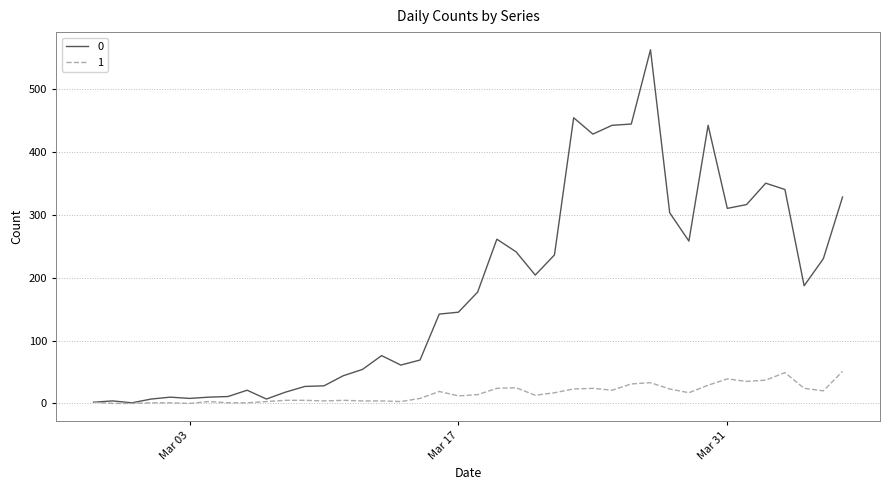

What is the maximum value shown in the chart?

562